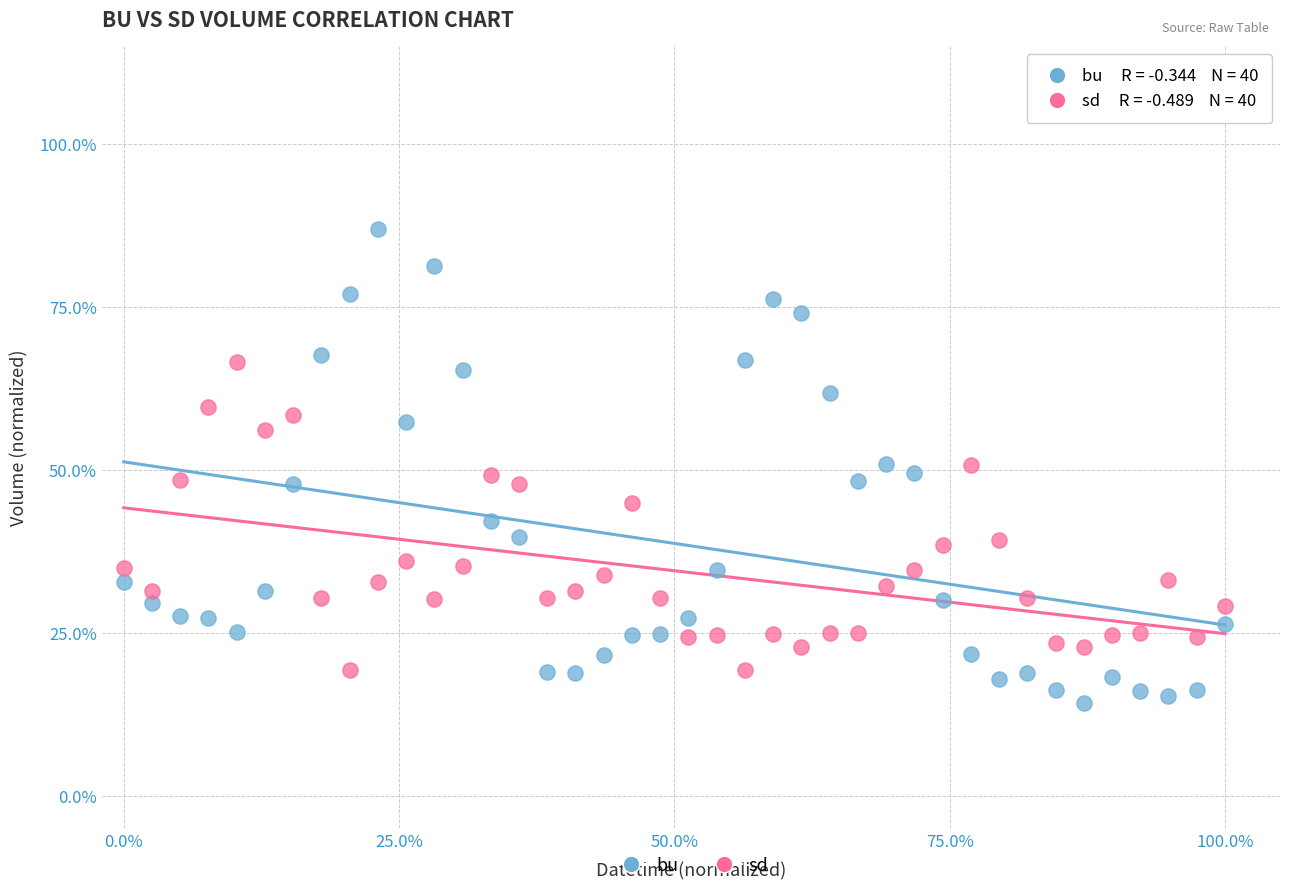

Which series has the largest Y range (max minus min)?

bu